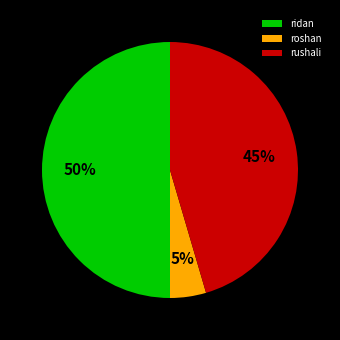

Does rushali represent more than half of the total?

No